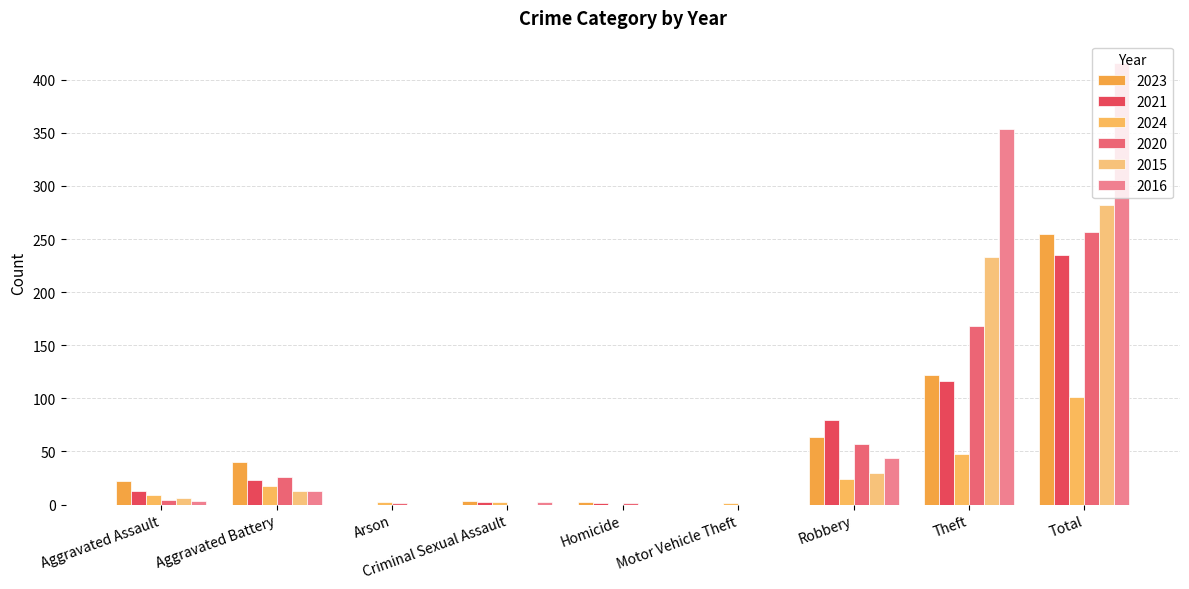

How many distinct data groups are displayed?

6